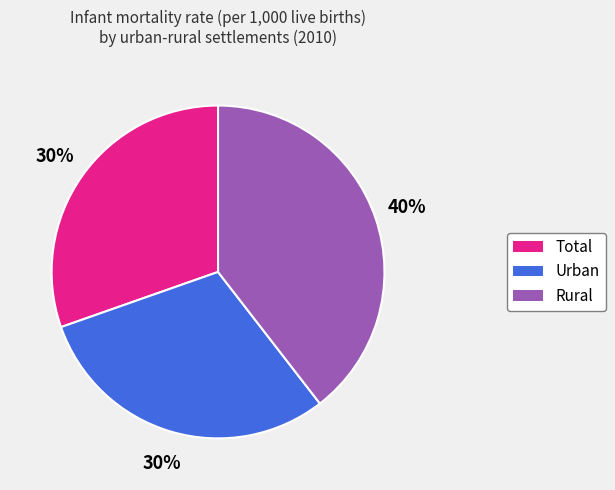

The Rural slice represents 40% of the pie. True or false?

True